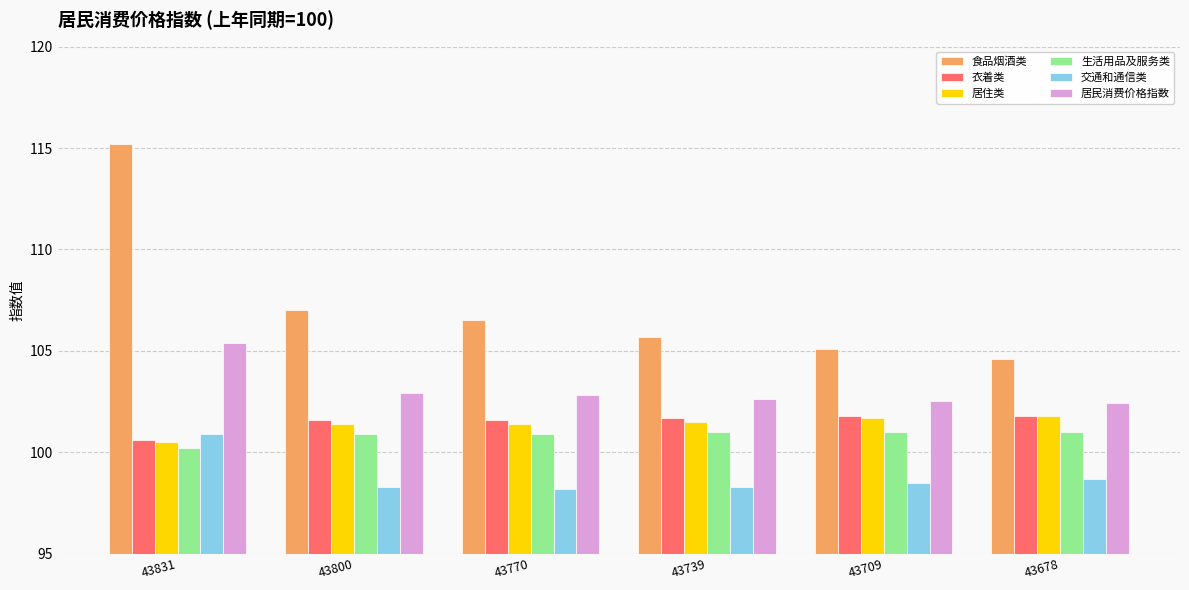

What is the lowest value of the 交通和通信类 series?

98.2